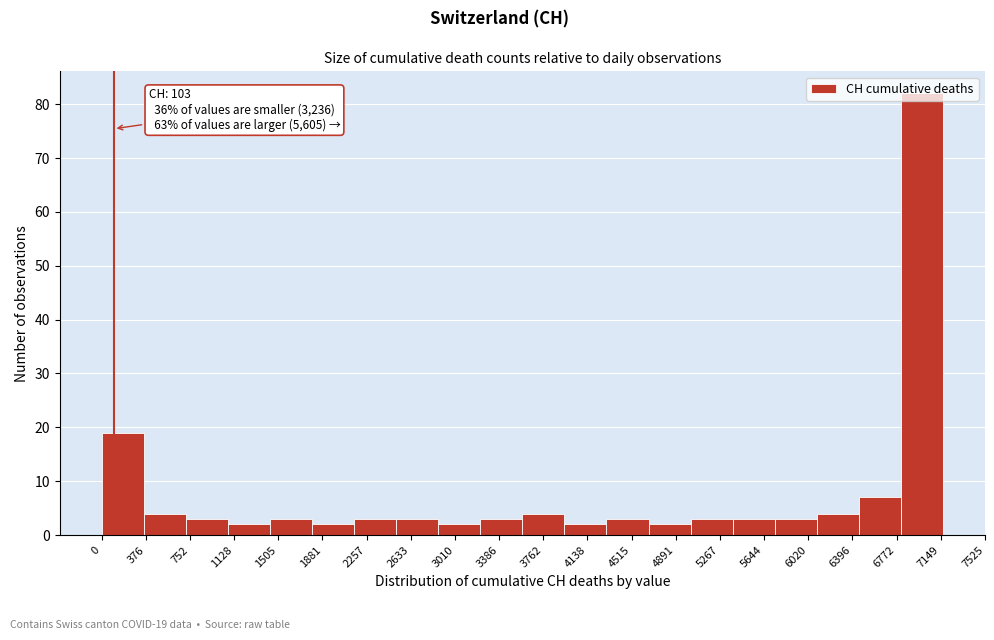

Which range on the x-axis has the tallest bar?

6800 to 7150